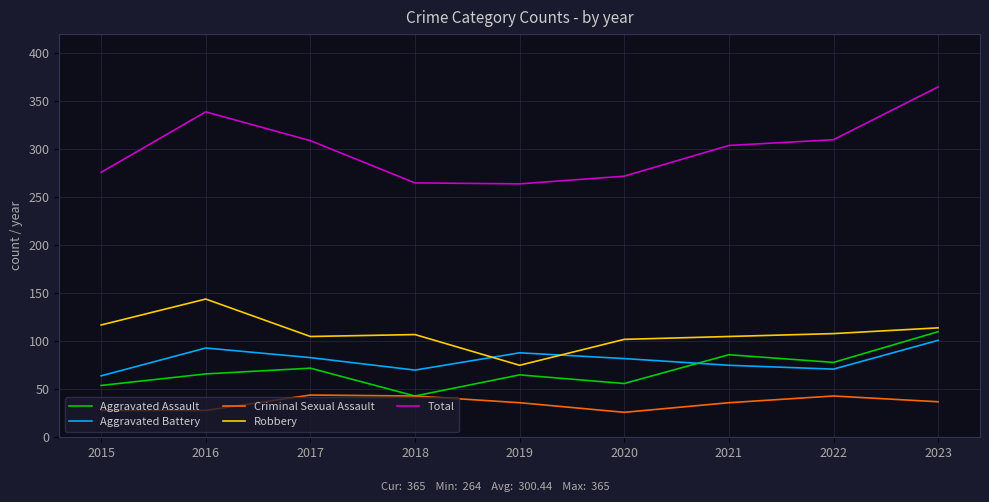

True or false: Robbery and Total intersect in this chart.

False